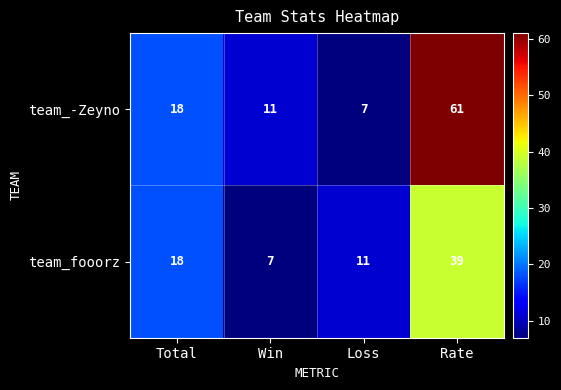

Rank the series by their average value, from highest to lowest.

team_-Zeyno, team_fooorz